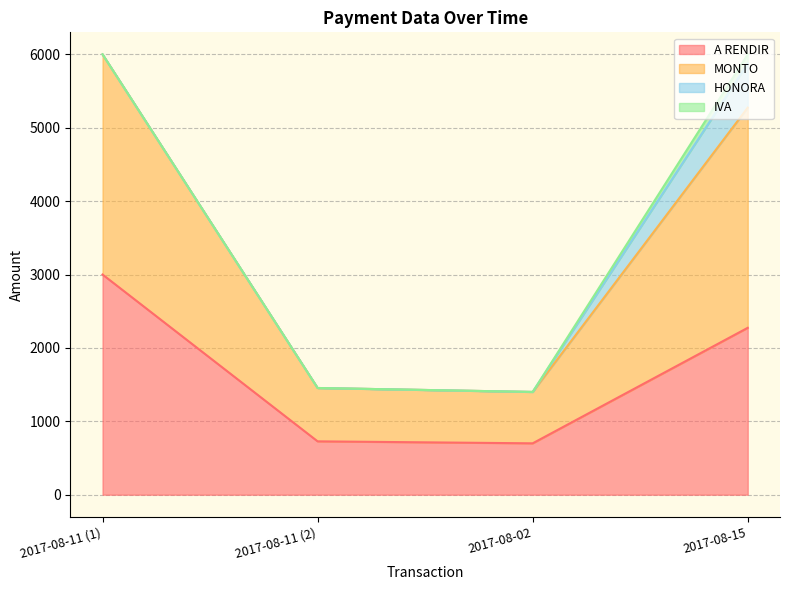

What are all the series names shown in the legend?

A RENDIR, MONTO, HONORA, IVA